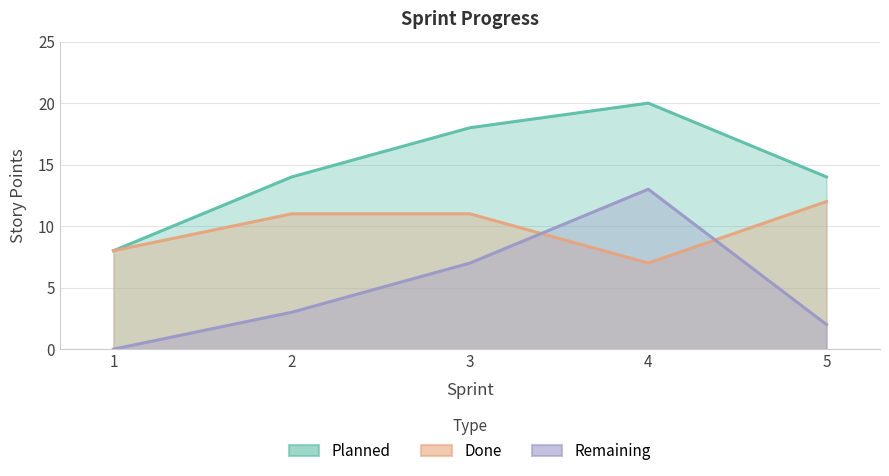

Rank the series by their average value, from lowest to highest.

Remaining, Done, Planned